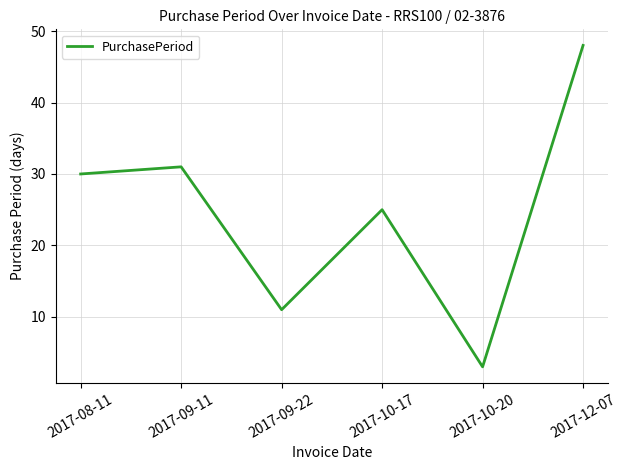

What position from the left is 2017-09-11?

2